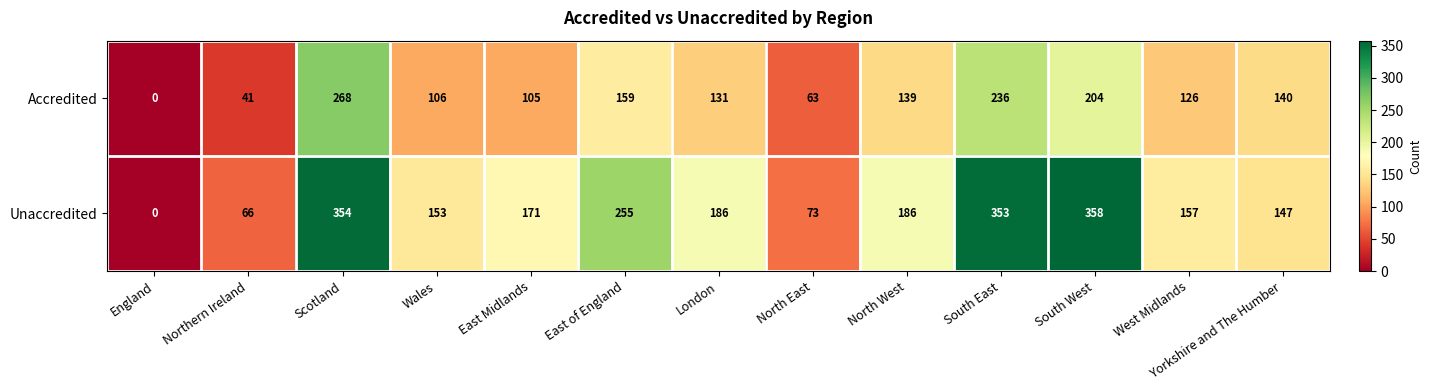

Which series has the largest total across all categories?

Unaccredited